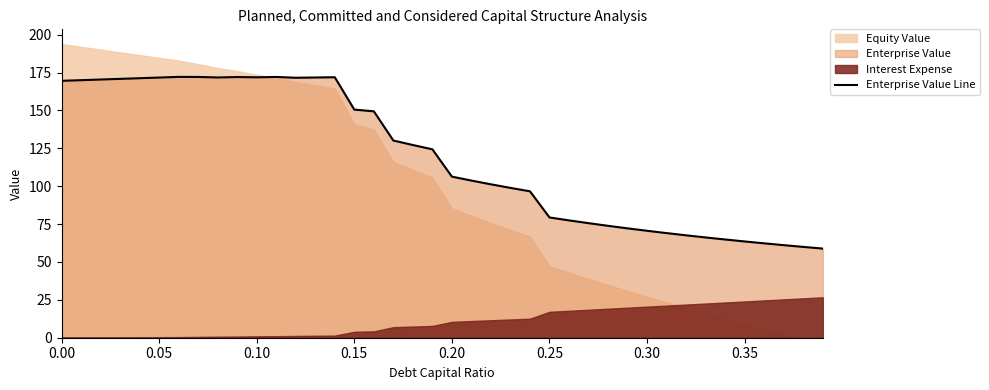

Count the number of values greater than 124.

20